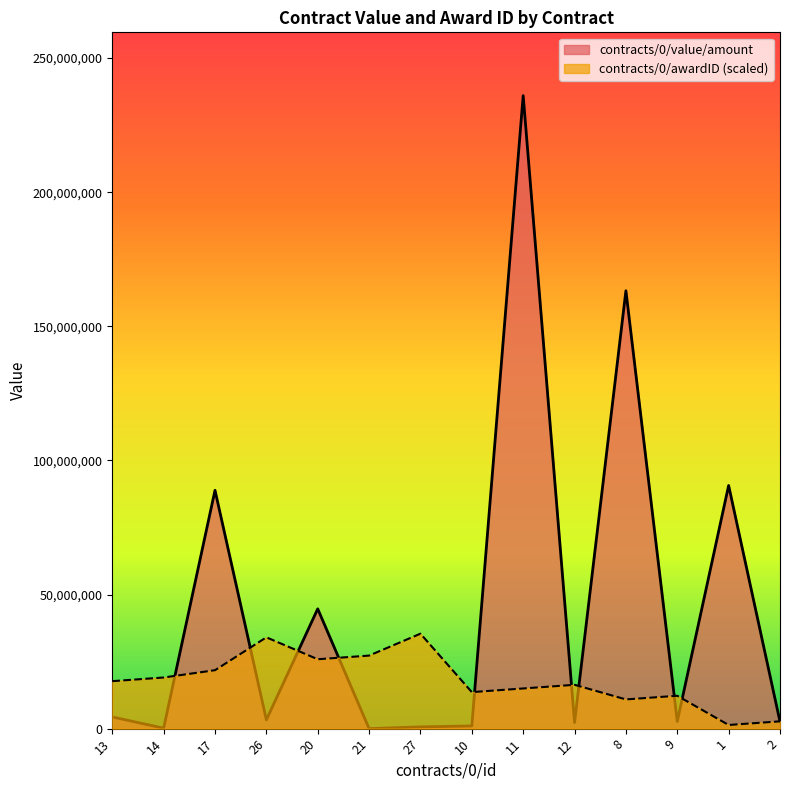

What is the greatest value displayed?

236000000.0